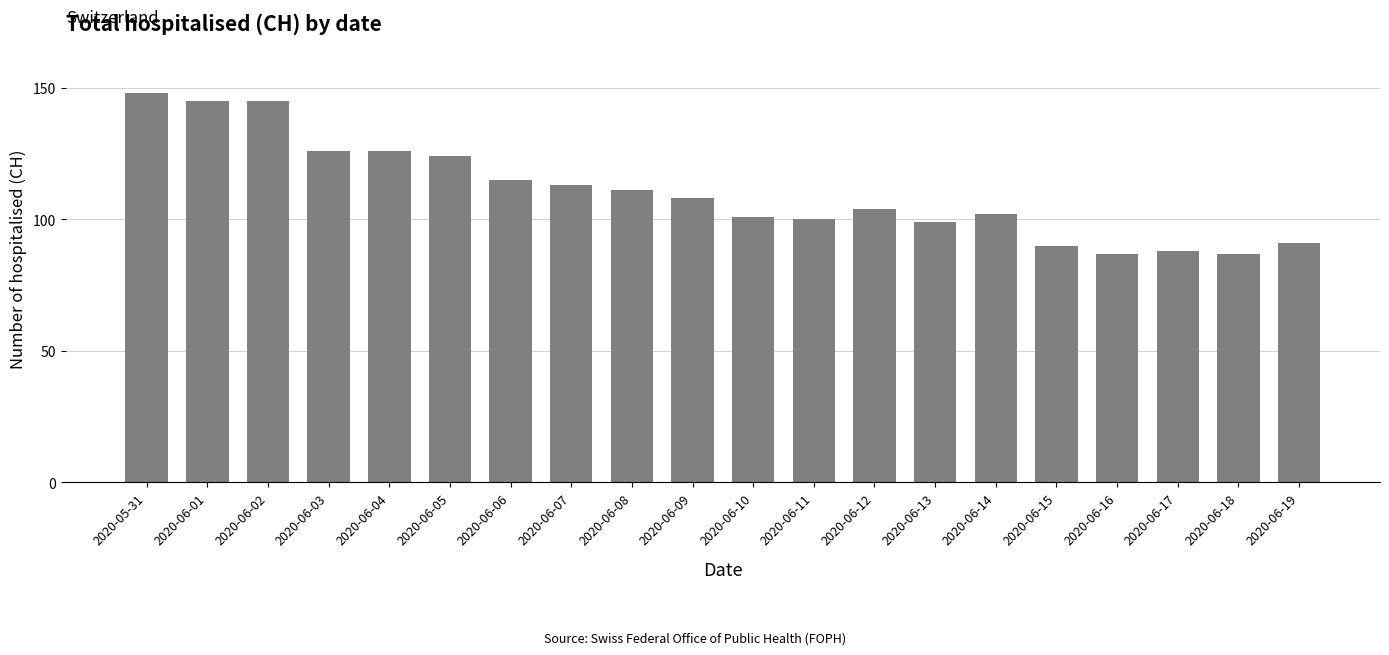

What is the maximum value shown in the chart?

148